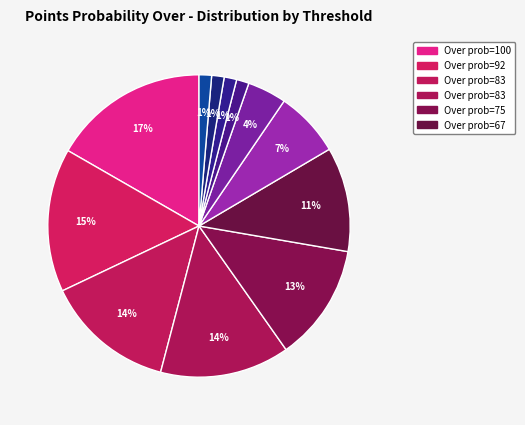

How many segments does this pie chart have?

12